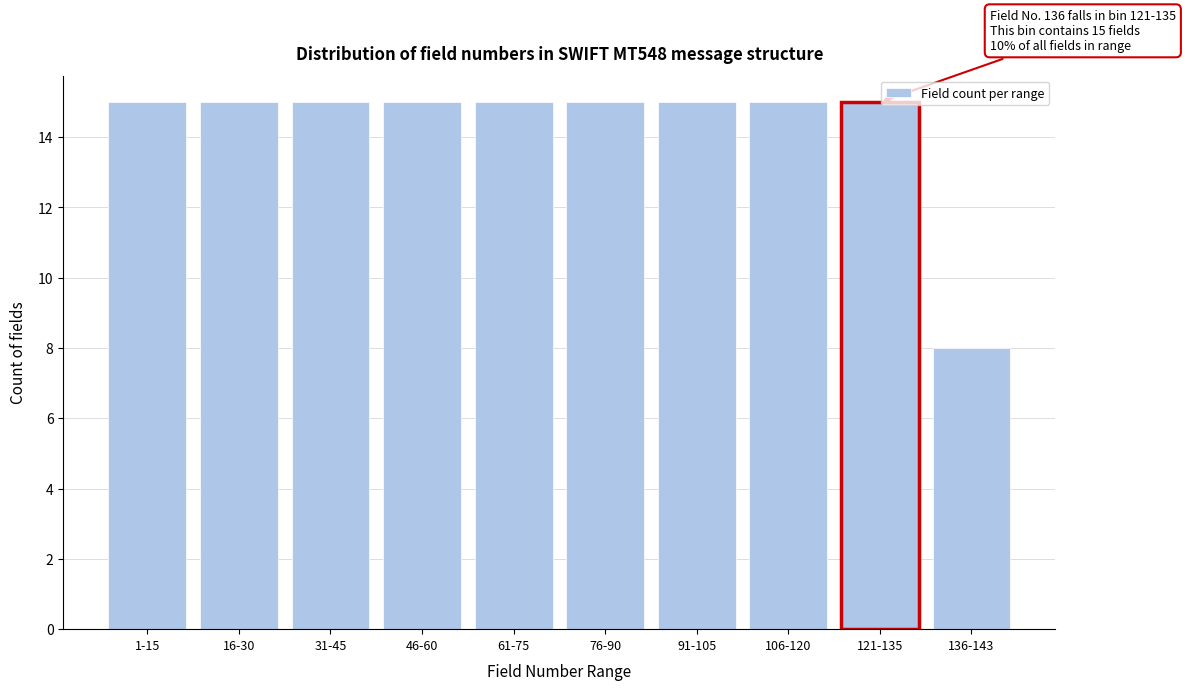

Reading left to right, list all the values displayed in this chart.

1-15=15	16-30=15	31-45=15	46-60=15	61-75=15	76-90=15	91-105=15	106-120=15	121-135=15	136-143=8